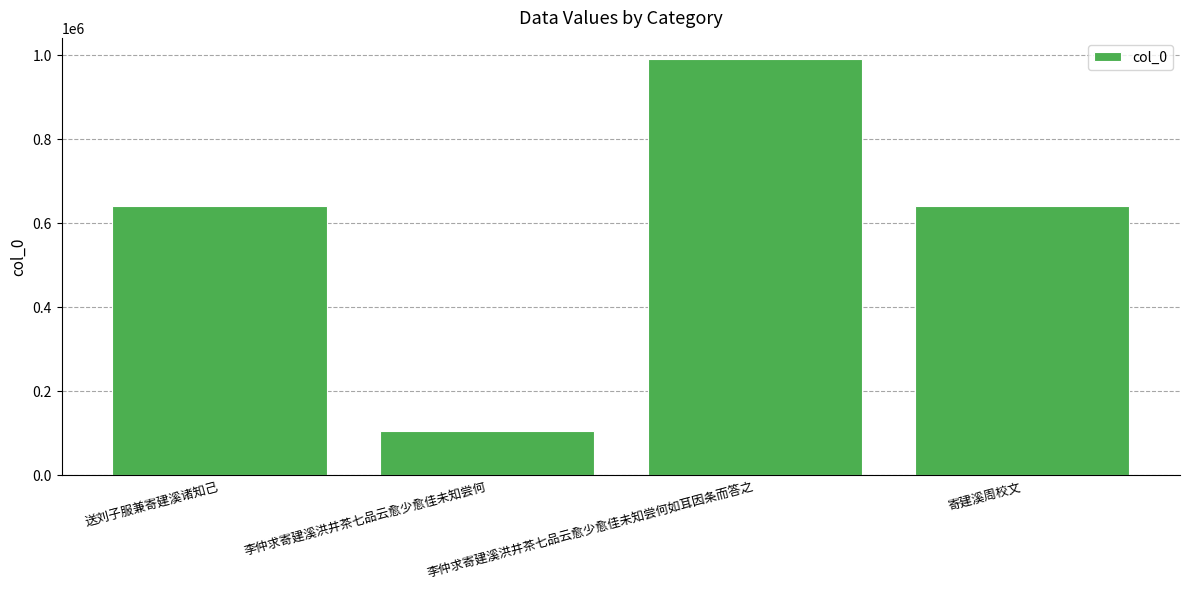

Are the bars horizontal?

No